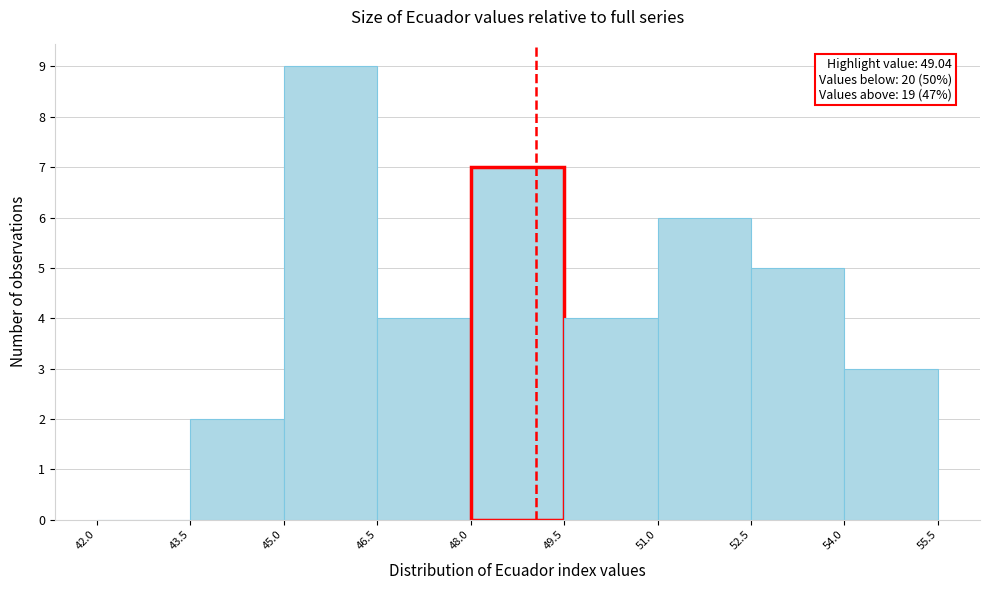

Over which range of the x-axis is the bar tallest?

45.0 to 46.5